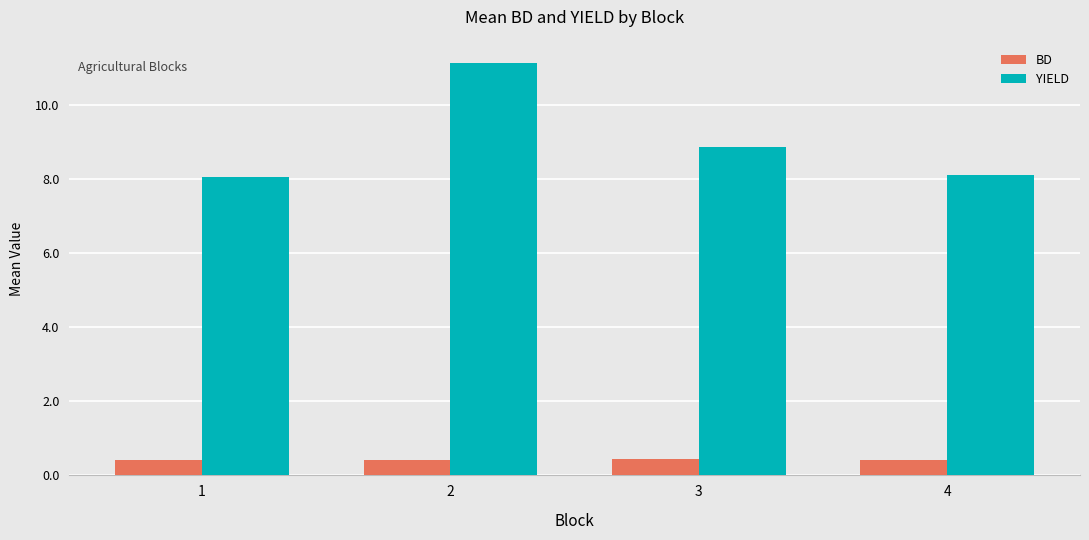

At 2, list the series in order from smallest to largest.

BD, YIELD